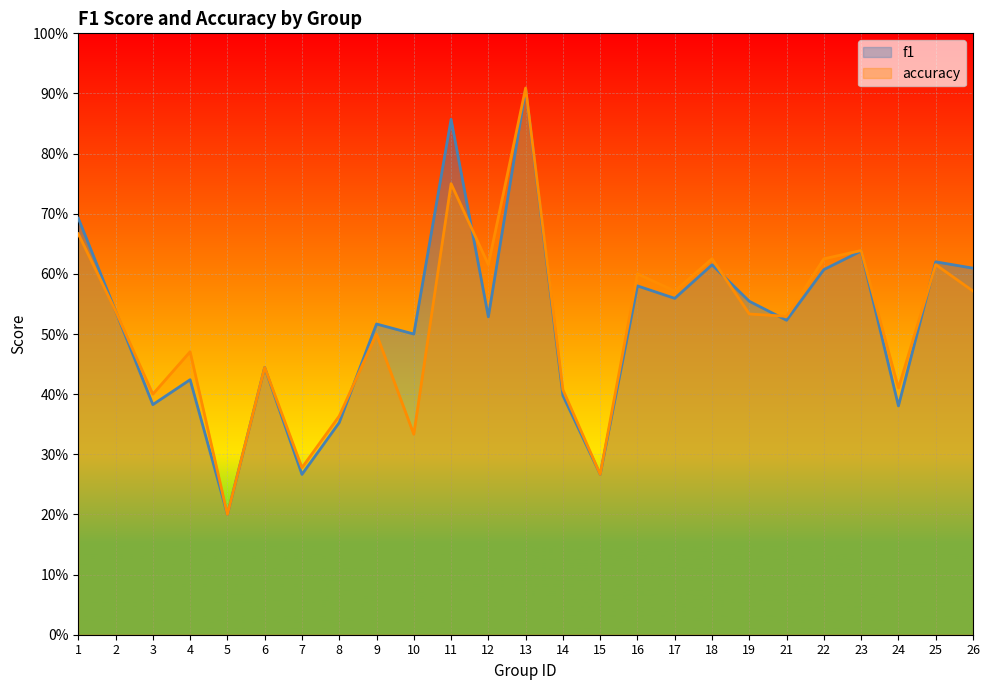

Read the accuracy value at 7.

0.3